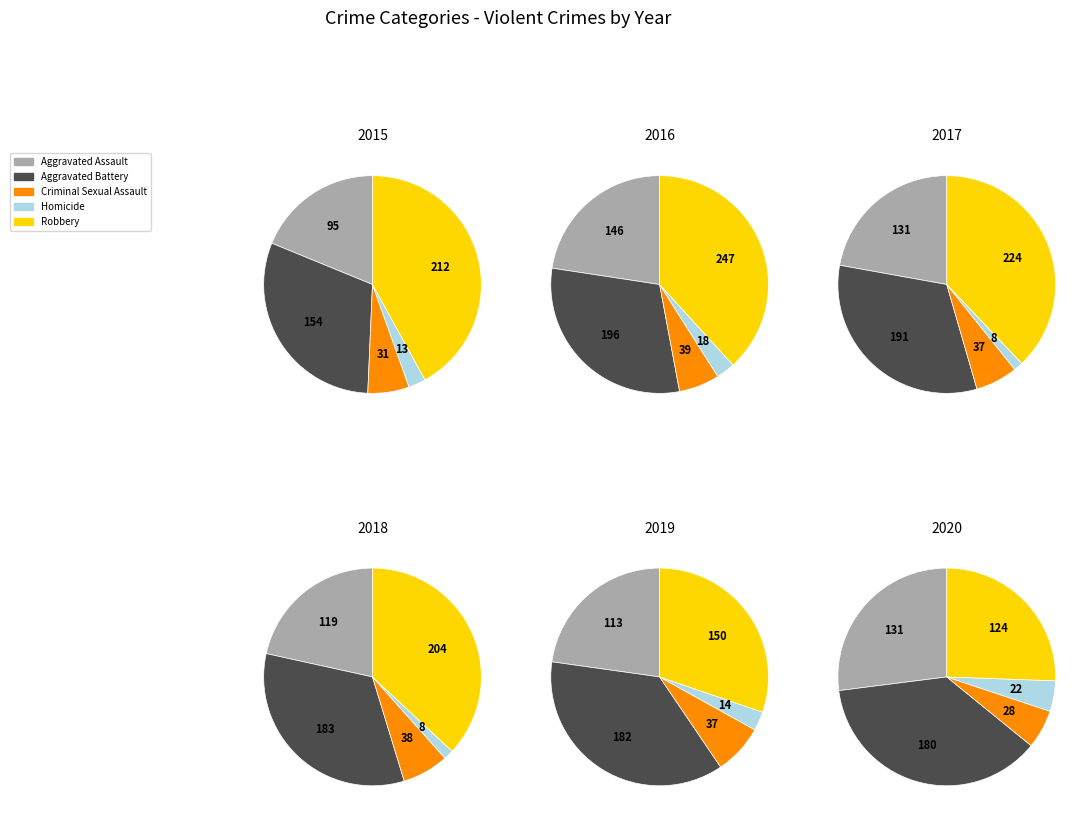

Does any single category account for the majority?

No